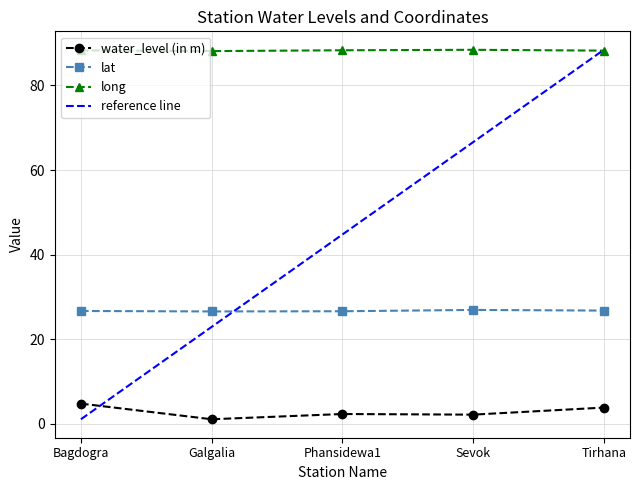

The value of long at Phansidewa1 is 155.1. True or false?

False